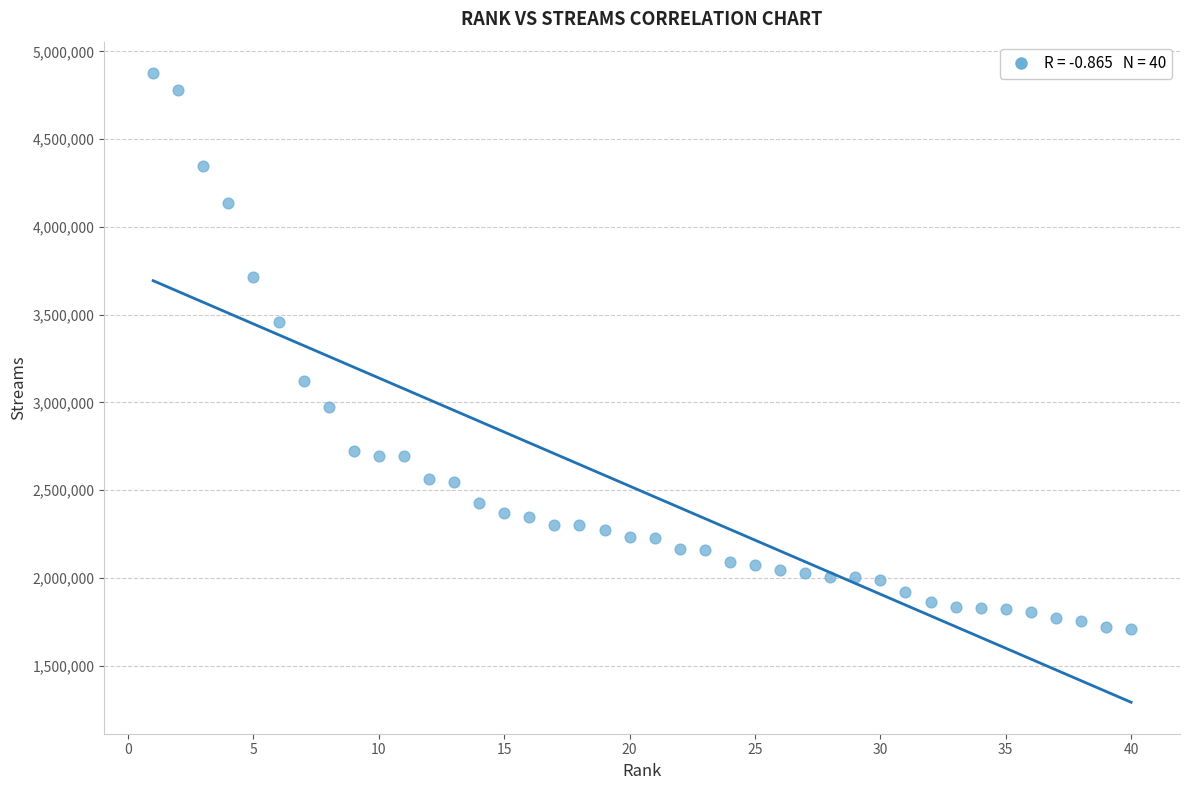

What is the range of Y values (max minus min)?

3165133